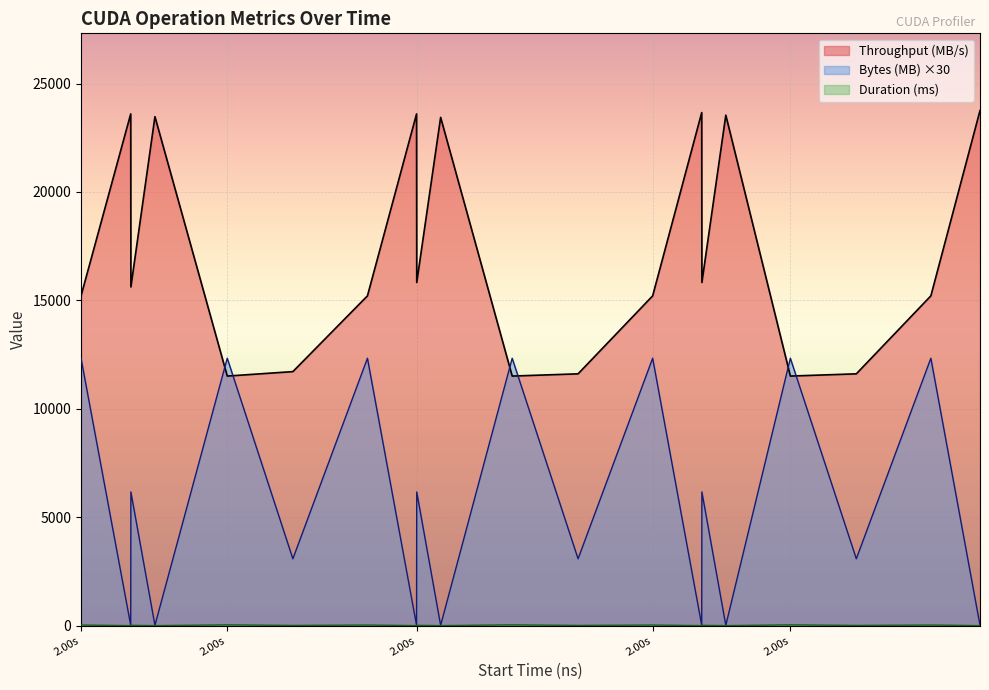

What is the maximum value shown in the chart?

23752.2